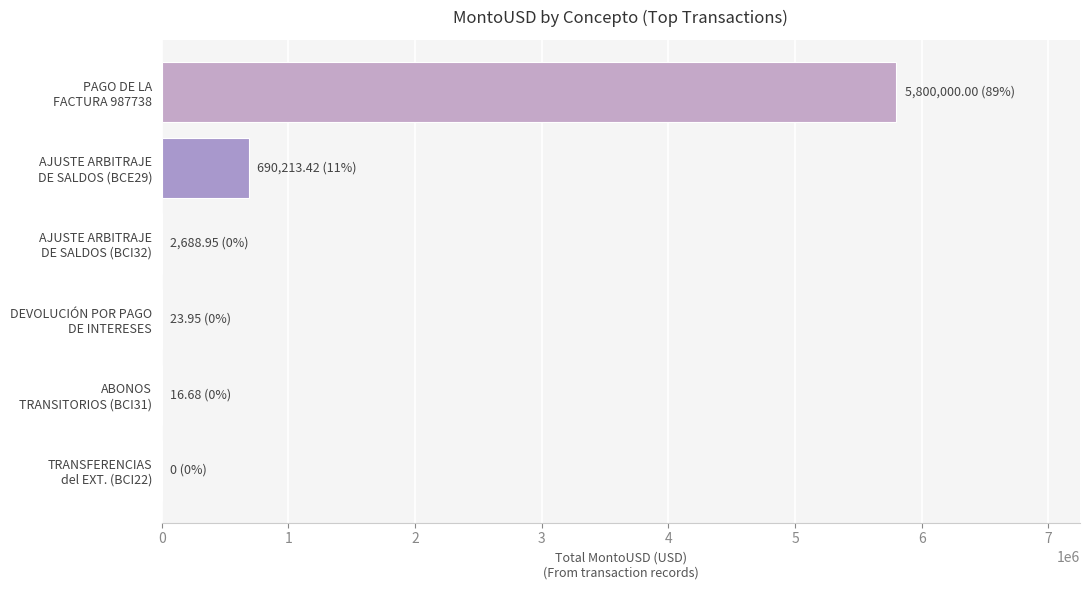

What is the greatest value displayed?

5800000.0